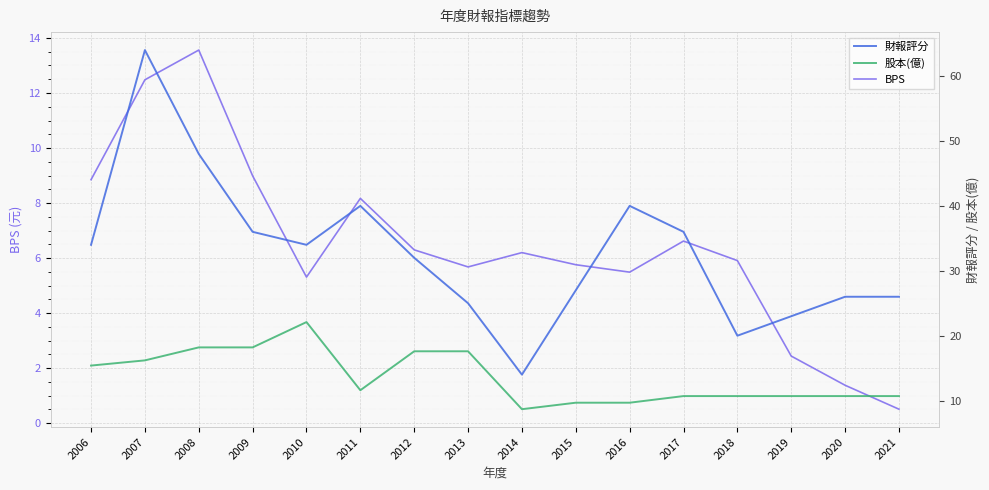

What is the spread (max minus min) of values at 2020?

24.6